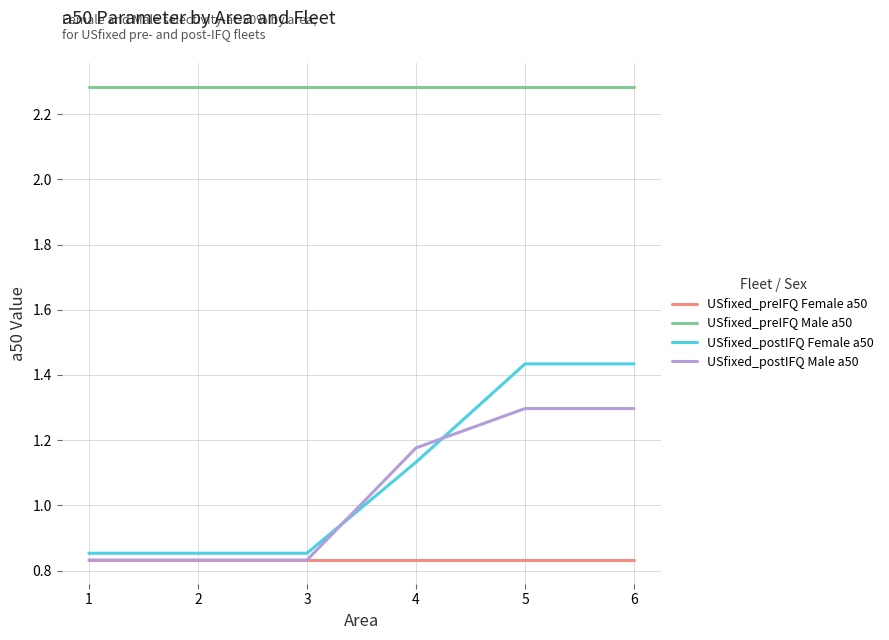

At how many categories does at least one series exceed 1?

6